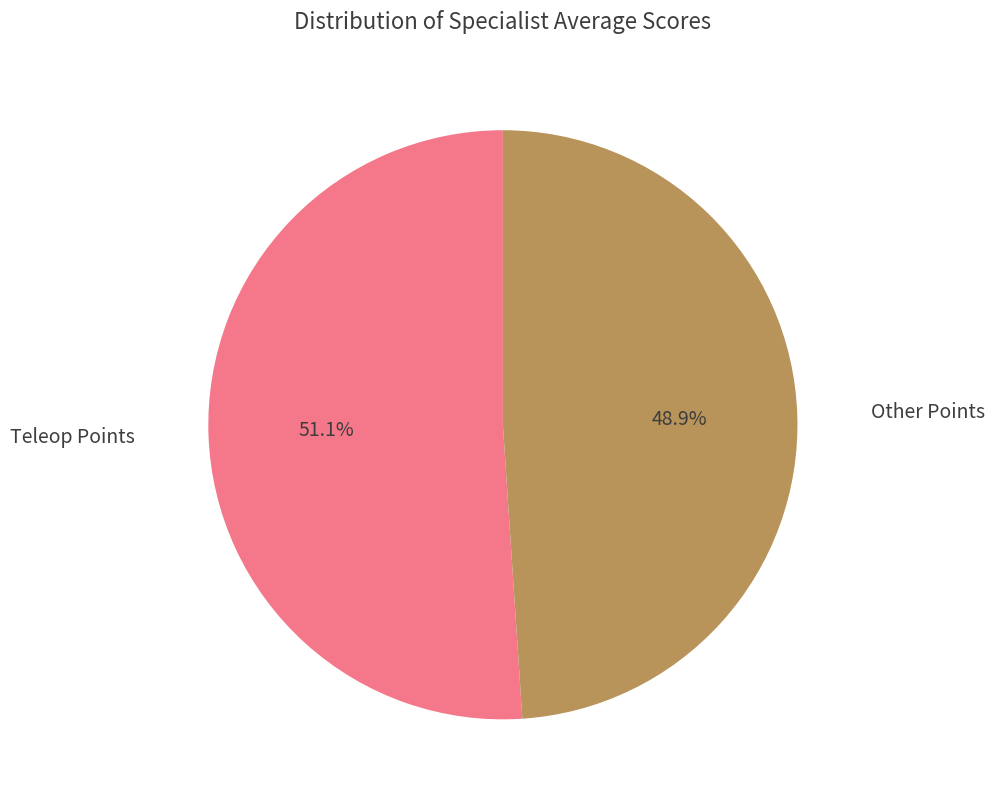

Which slice represents more than half of the pie?

Teleop Points